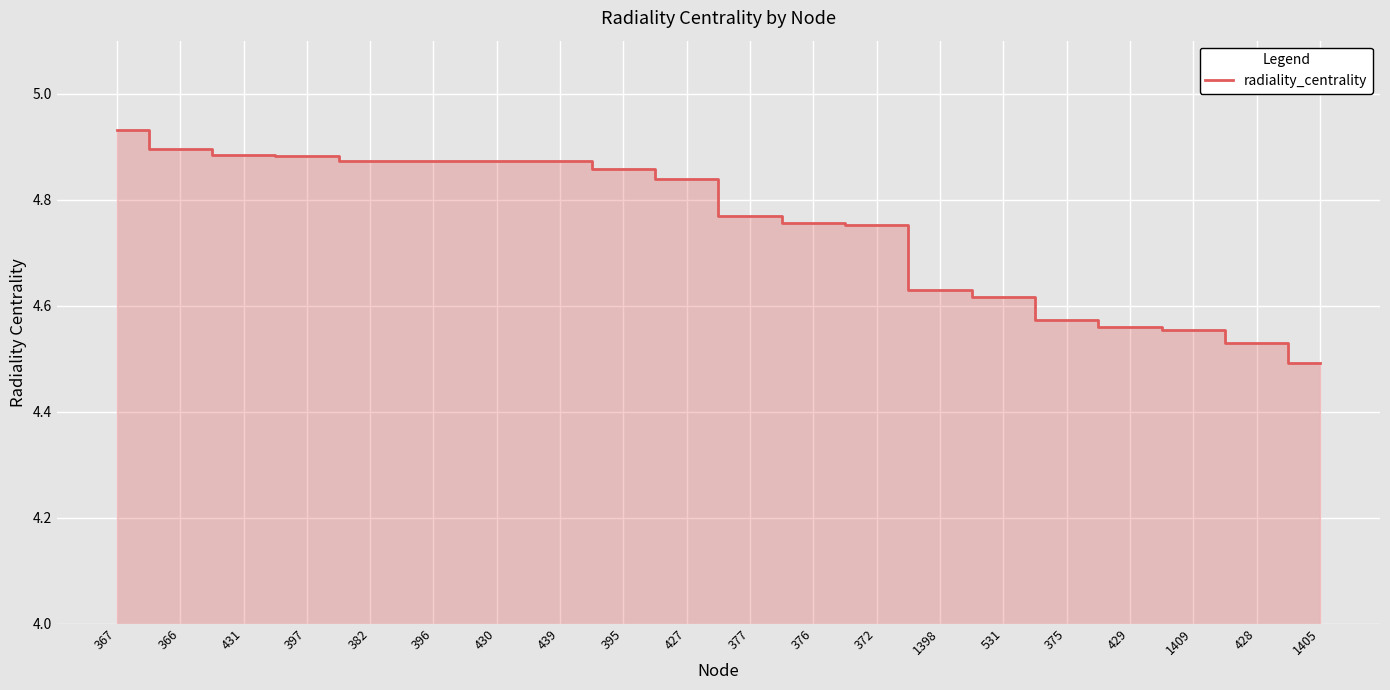

Where is the data nearest to the value 4?

1405